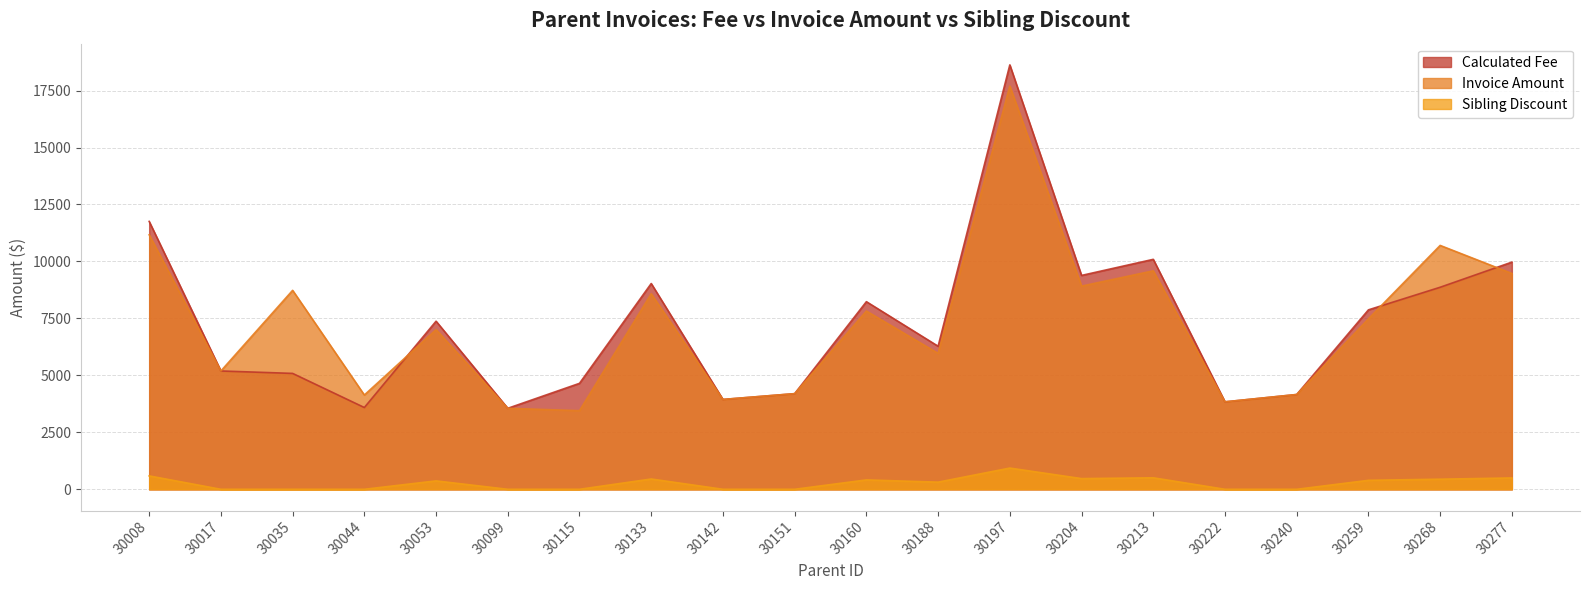

What are all the series names shown in the legend?

Calculated Fee, Invoice Amount, Sibling Discount